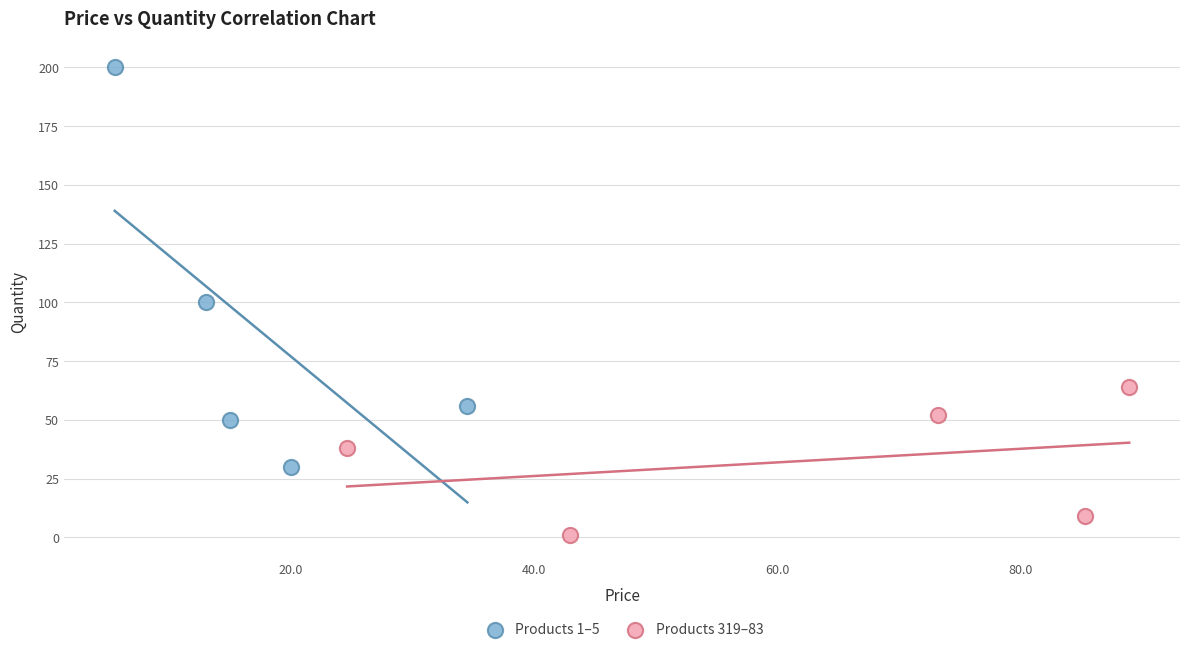

Which series contains the highest Y value?

Products 1–5